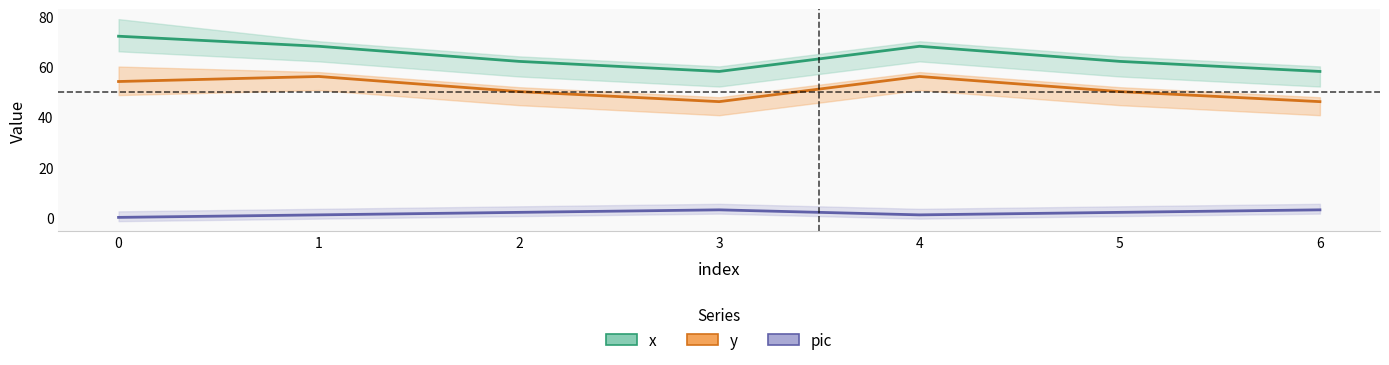

Which series has the largest range (max minus min)?

x